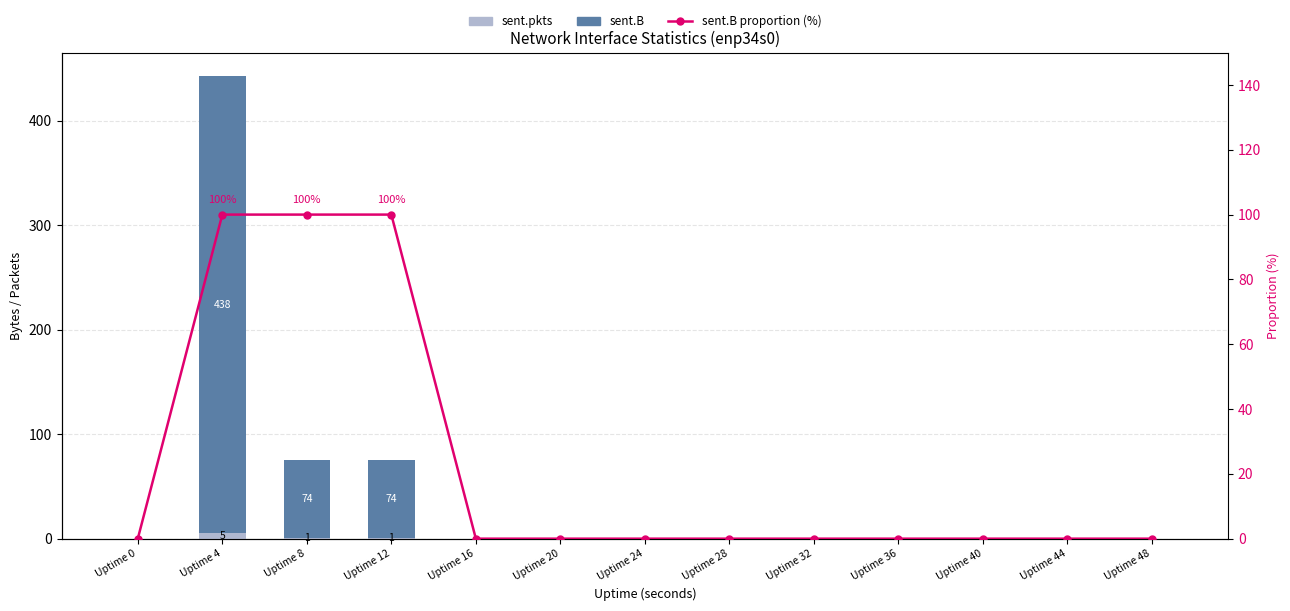

Which label corresponds to the largest value in the chart?

Uptime 4